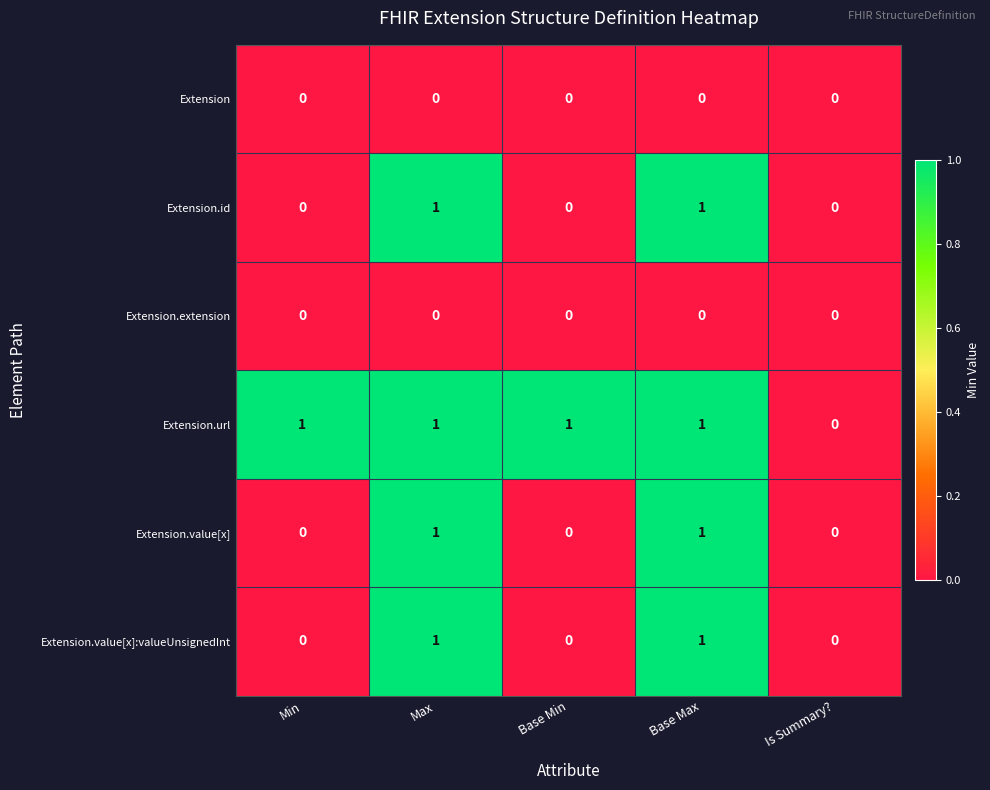

Is it true that Extension.extension equals 0 at Base Min?

True